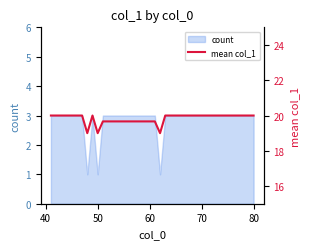

What is the difference between the second highest and second lowest values?

1.0